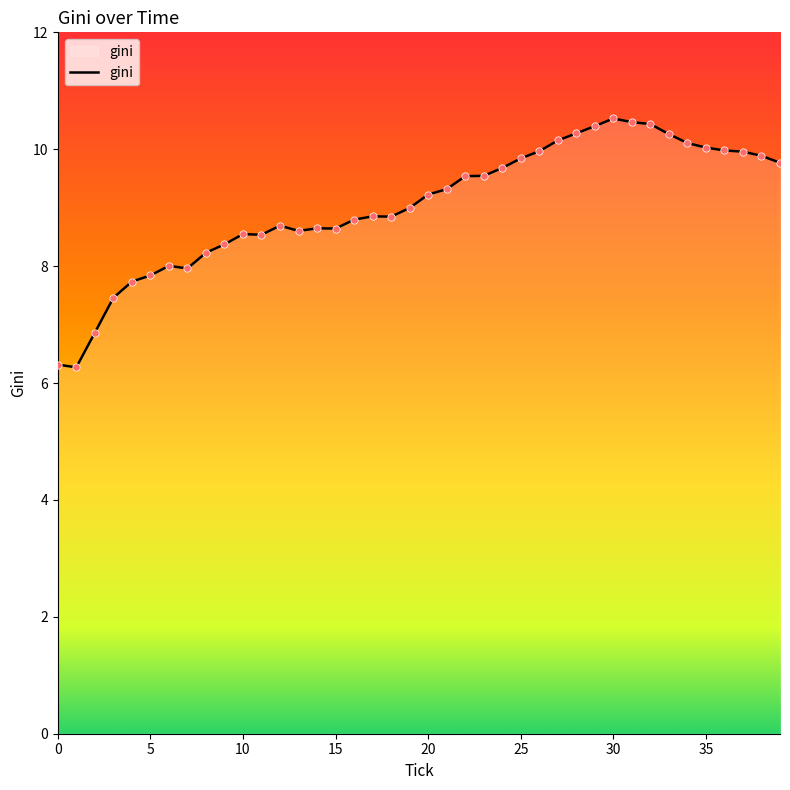

What is the minimum value shown in the chart?

6.3